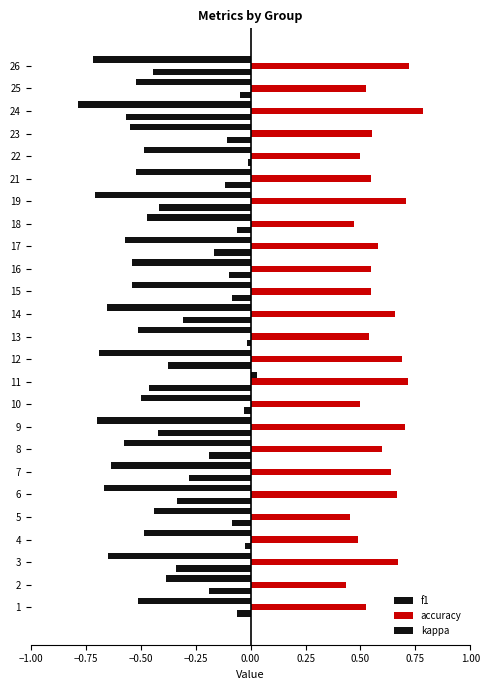

How many categories are shown in the chart?

25